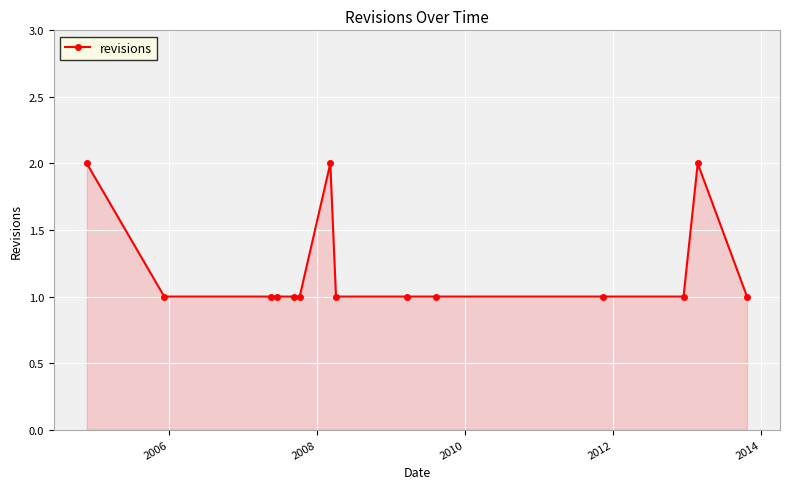

How many series are shown in this chart?

1